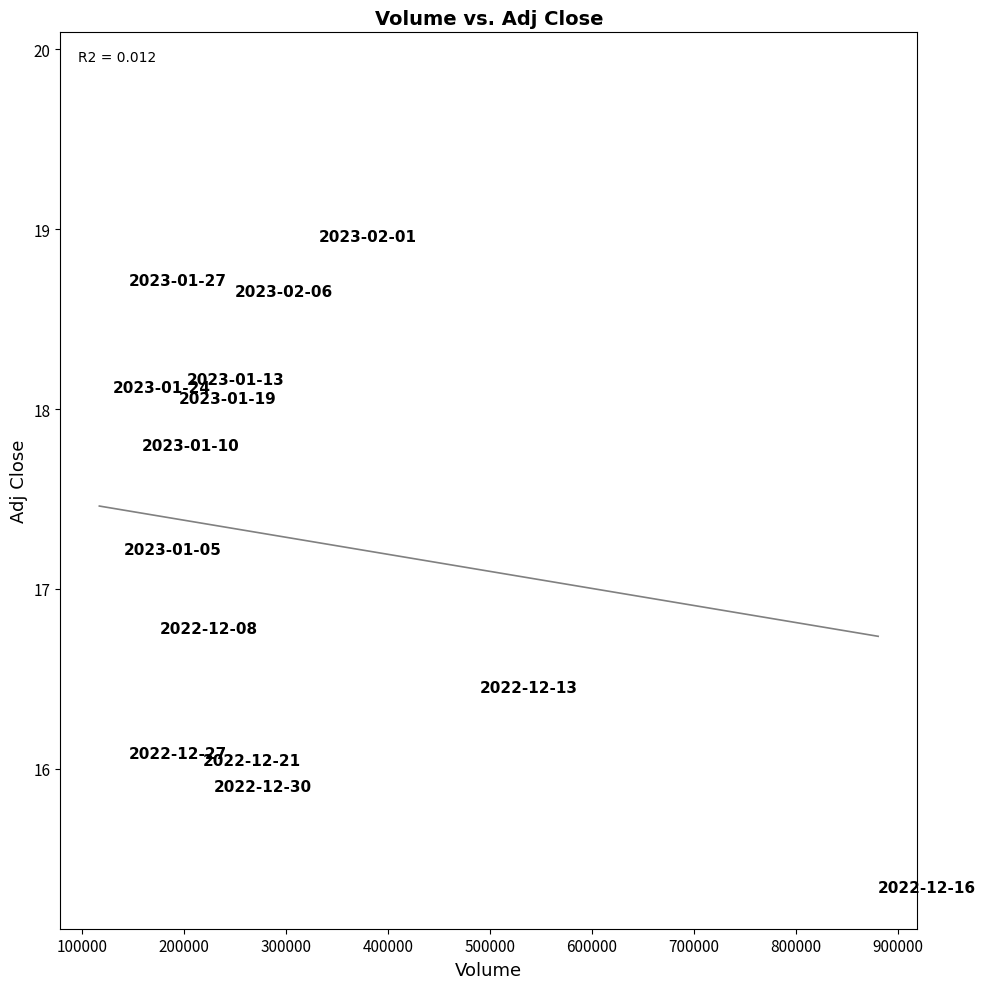

What Y value in the scatter plot is closest to 17?

17.1